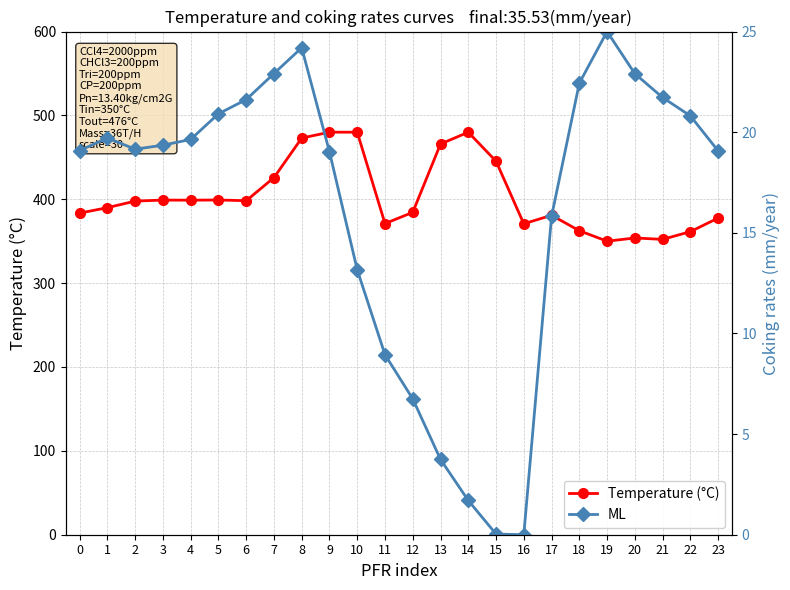

True or false: Temperature (°C) has a value of 383.5 at 0.

True